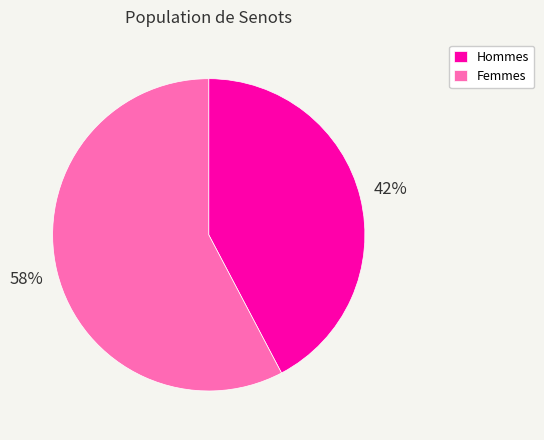

True or false: Femmes accounts for 58% of the total.

True